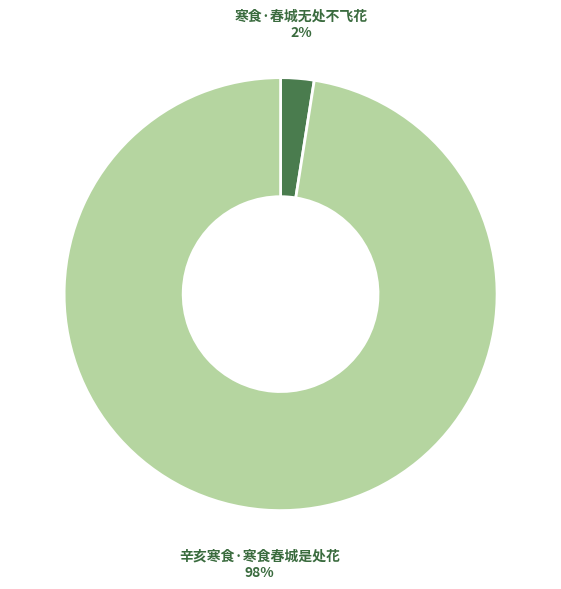

Rank the categories by value from lowest to highest.

寒食·春城无处不飞花, 辛亥寒食·寒食春城是处花